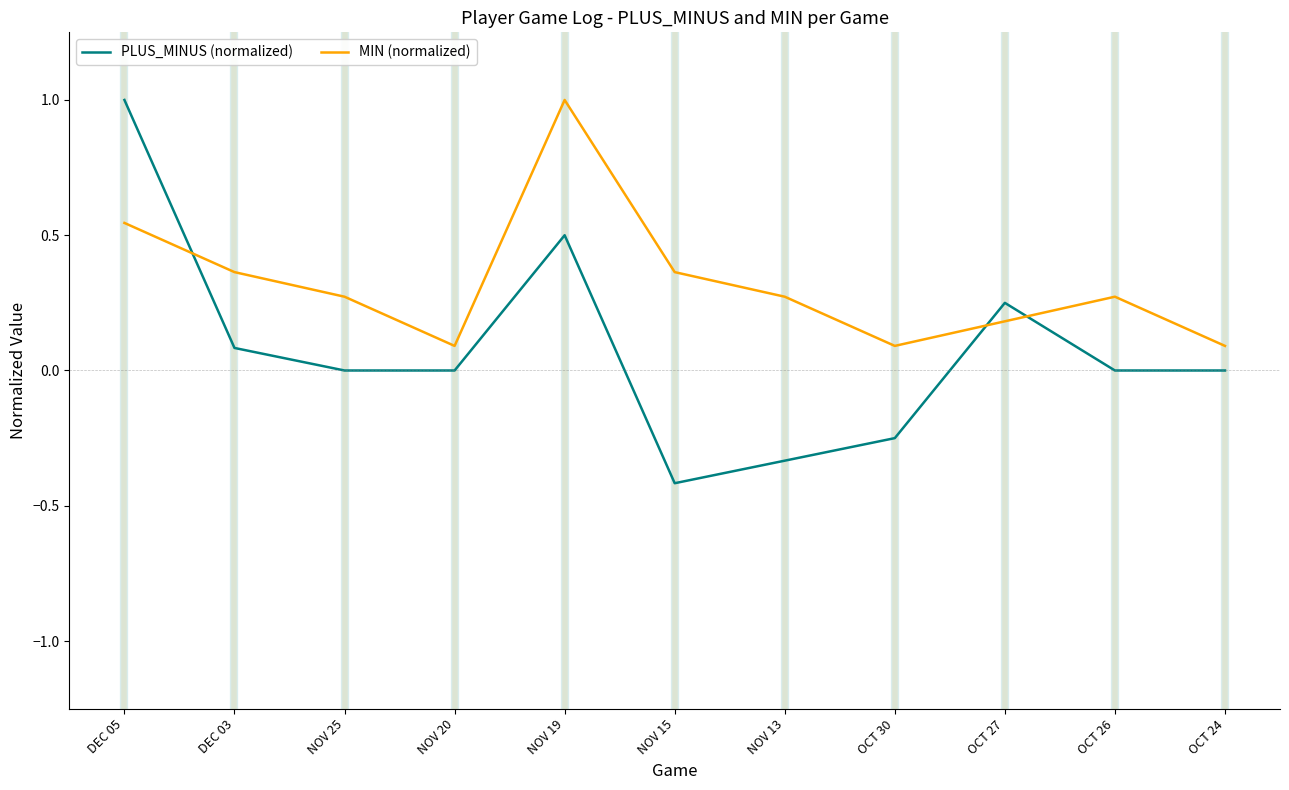

Where do MIN (normalized) and PLUS_MINUS (normalized) first cross each other?

DEC 05 and DEC 03